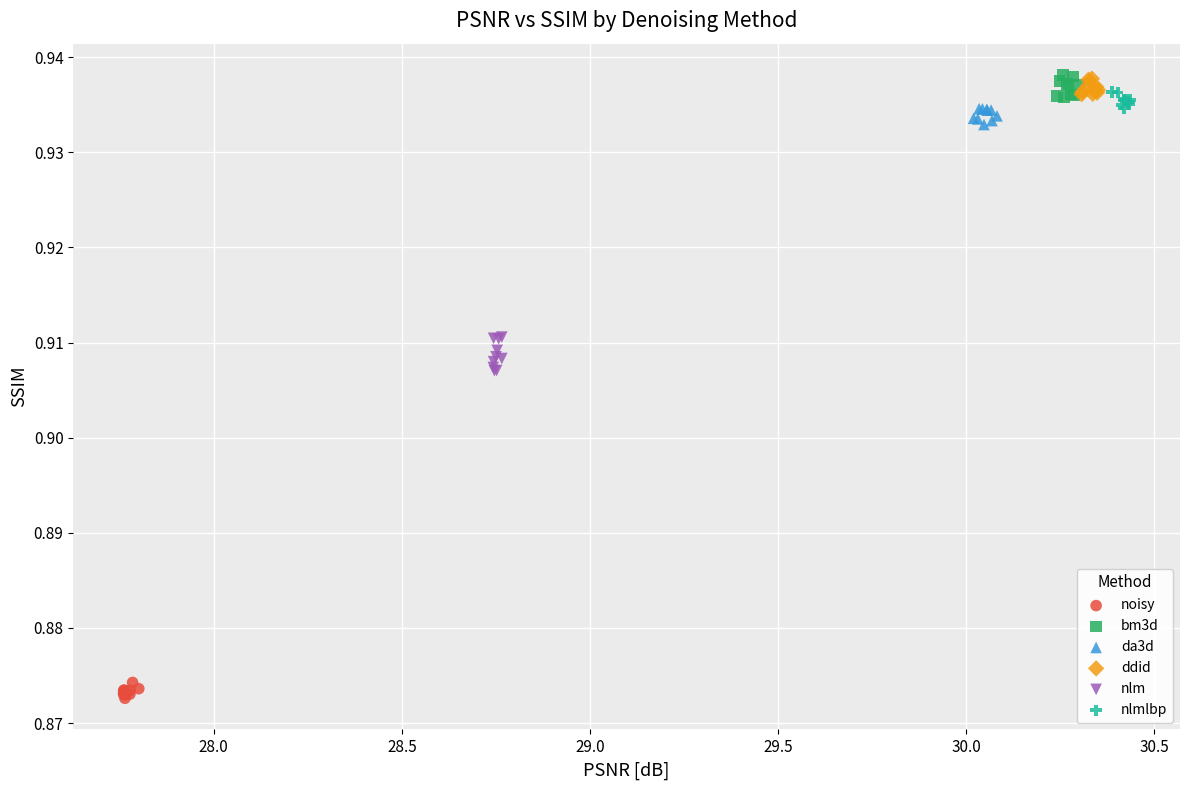

Which series contains the lowest Y value?

noisy